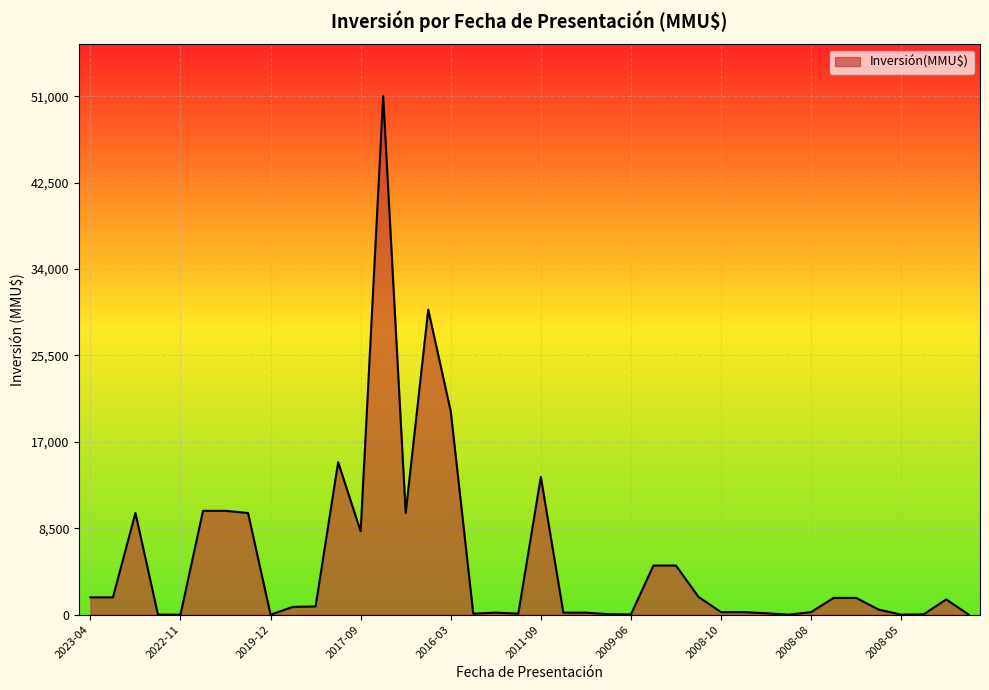

What is the greatest value displayed?

51000